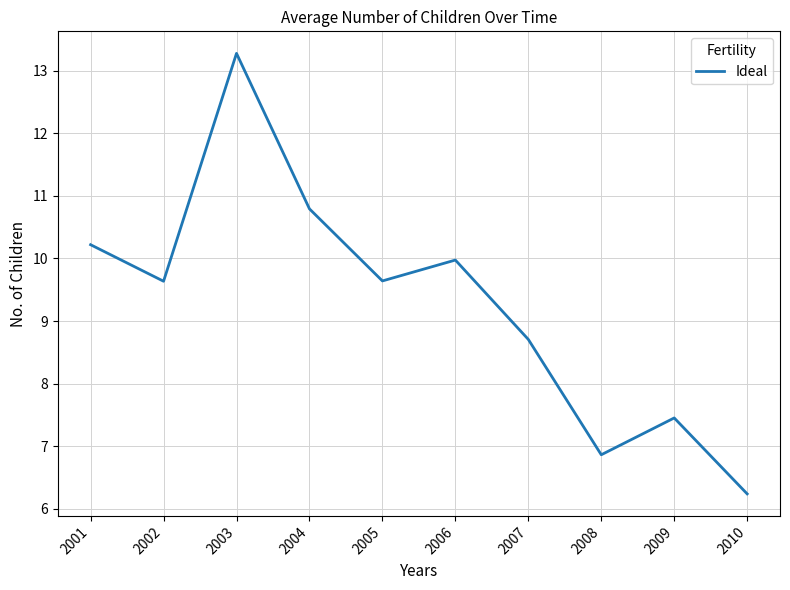

Where is the data nearest to the value 9?

2007